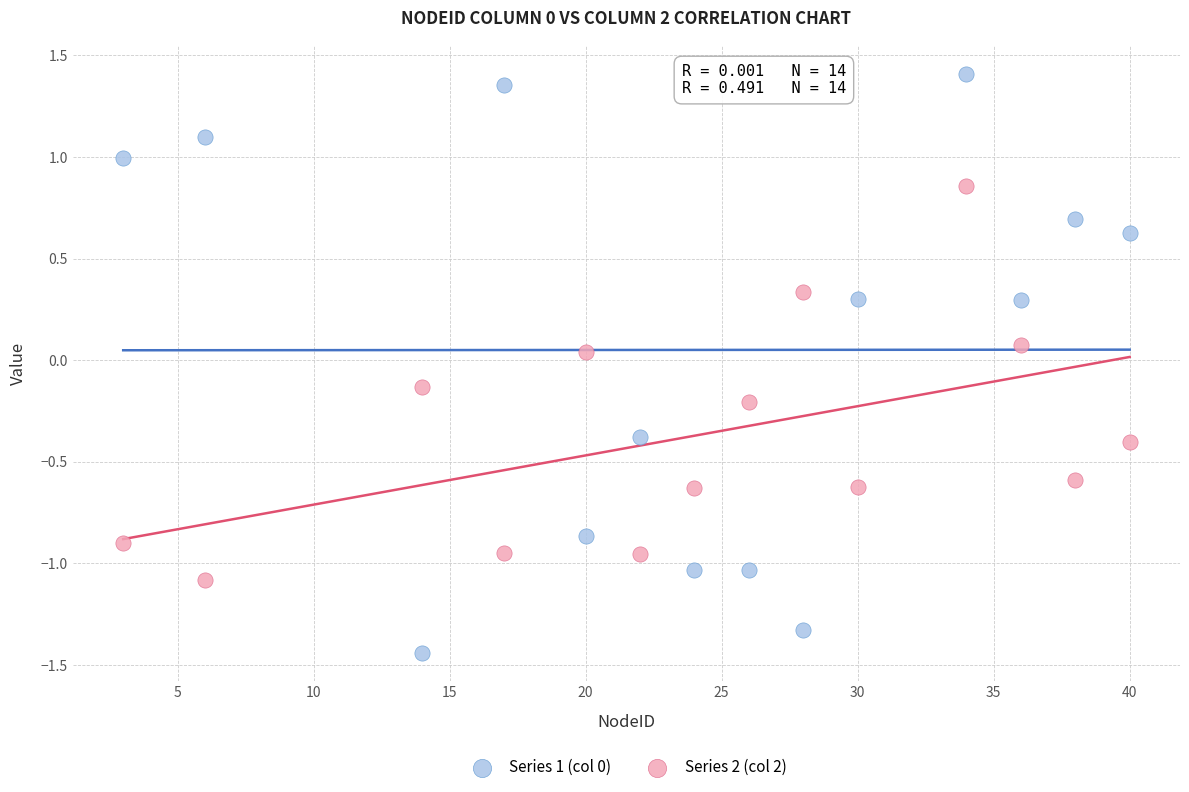

What is the X range (max minus min) for the scatter plot?

37.0